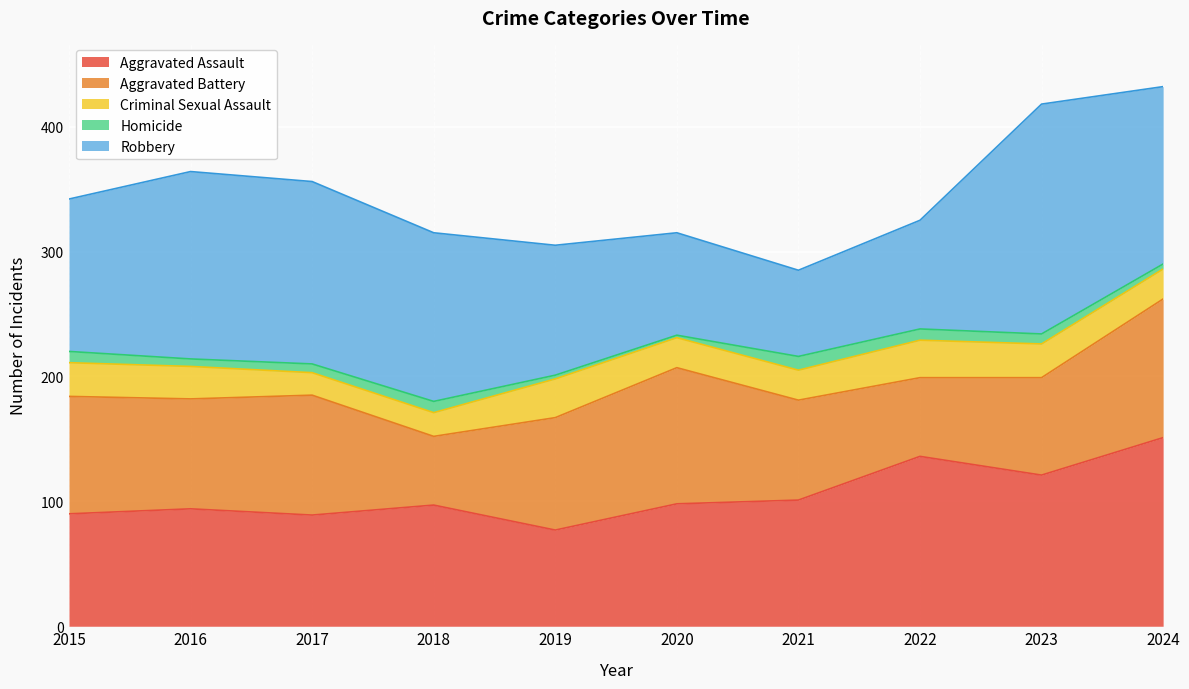

What is the value of the Criminal Sexual Assault point at the 6th from the left?

24